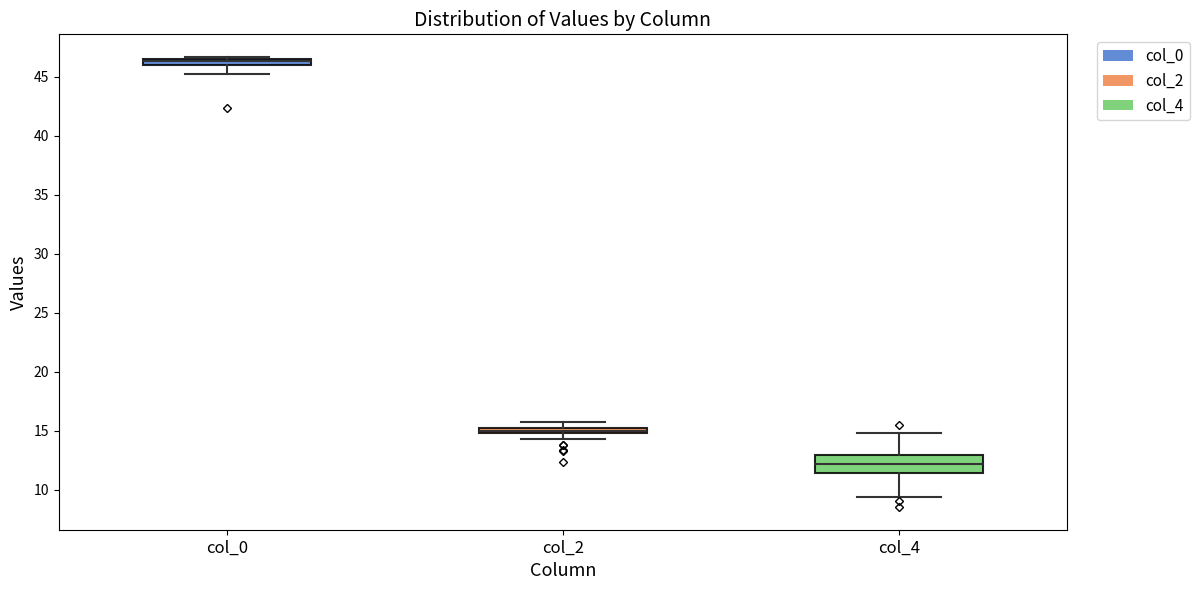

Where is the lower edge of the box for col_2 on the y-axis? The values are not printed on the chart, so give them approximately, as read against the axis.

15.0